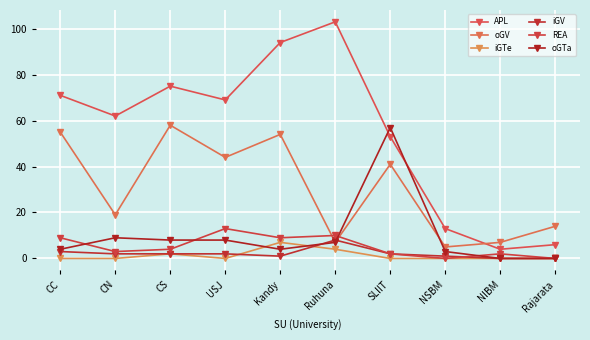

What is the difference between the maximum and second lowest values in the iGV series?

8